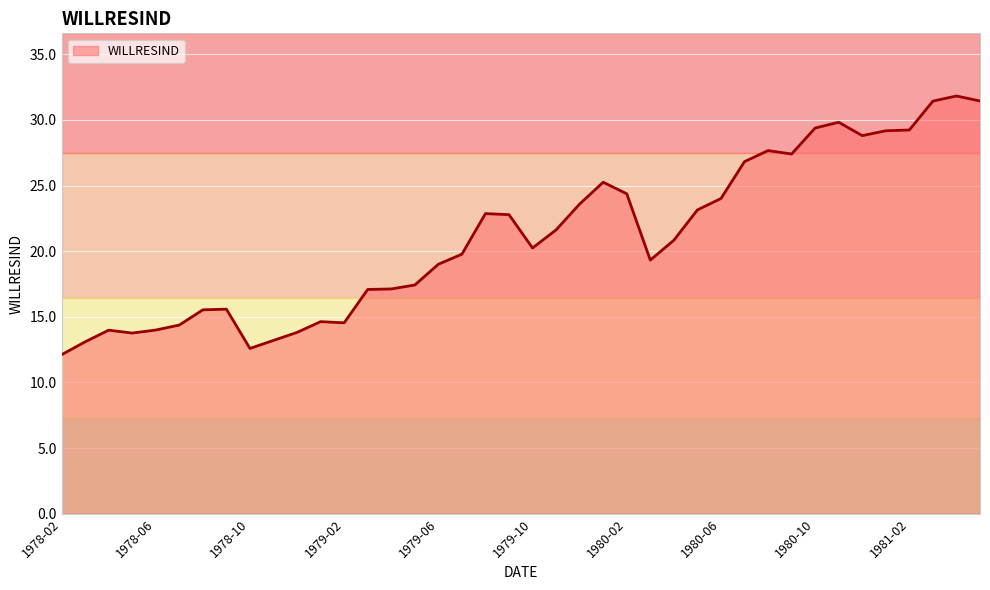

What is the difference between the maximum and minimum values?

19.7